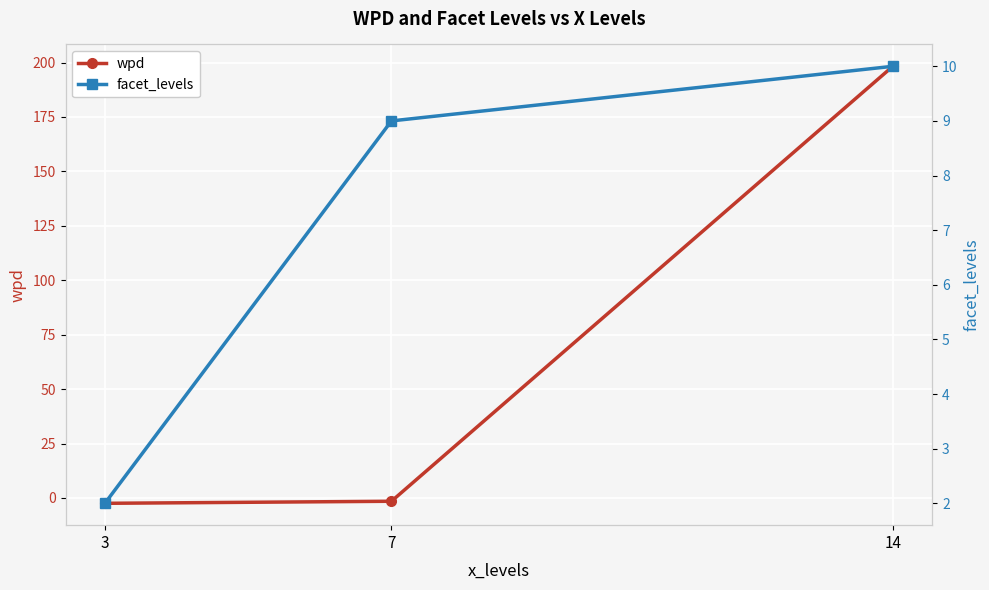

What is the difference between the maximum and second lowest values in the facet_levels series?

1.0